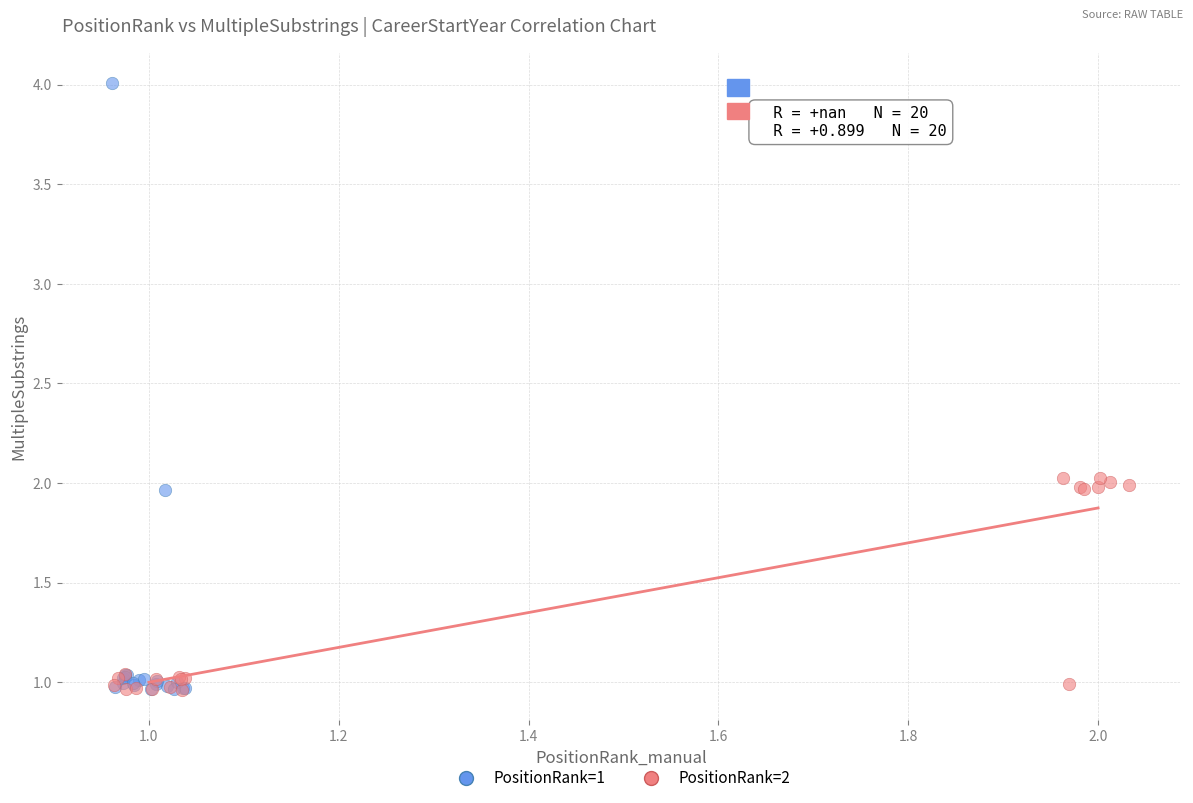

Which series has the largest Y range (max minus min)?

PositionRank=1